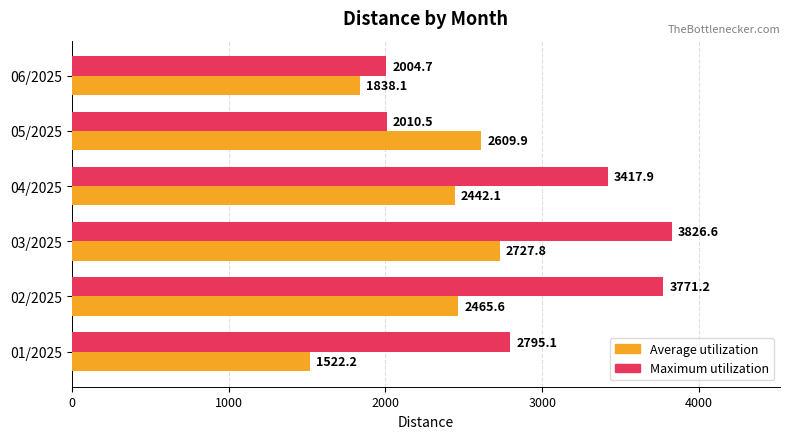

What is the maximum value shown in the chart?

3826.6